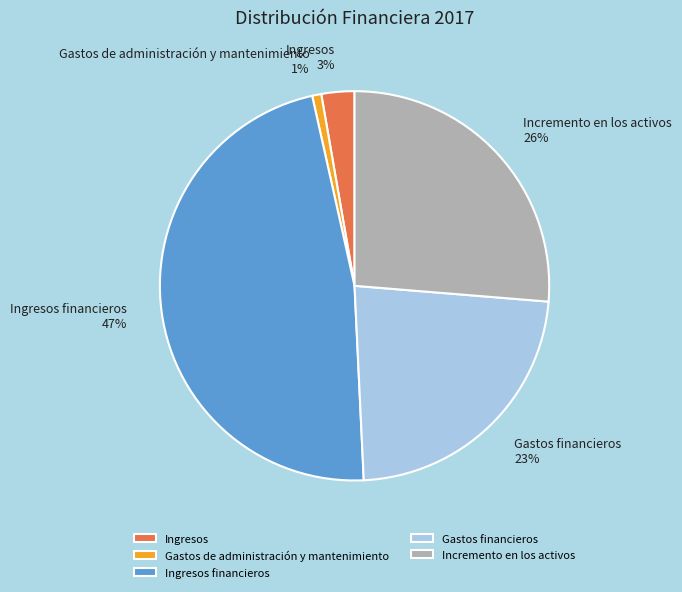

Is it true that Ingresos is 11% of the pie?

False